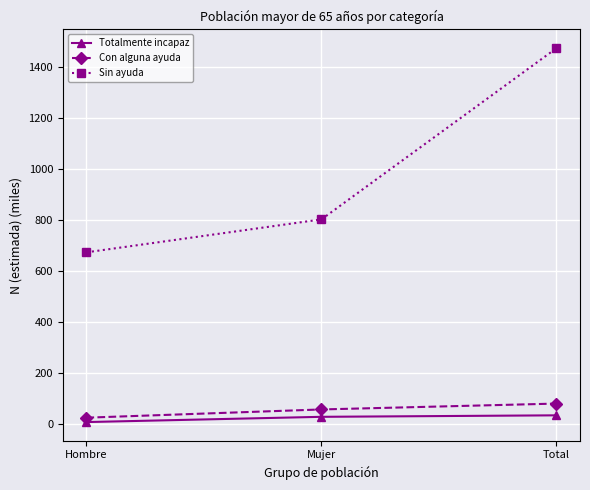

Count the number of data series in this chart.

3